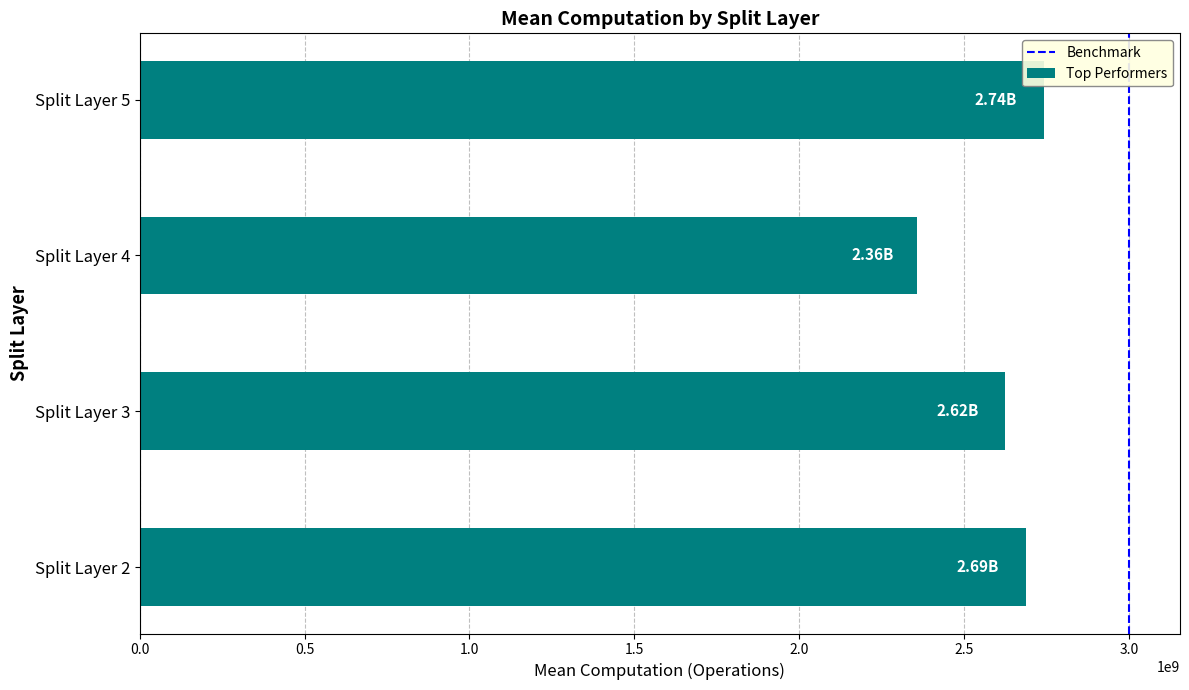

Are the bars horizontal?

Yes